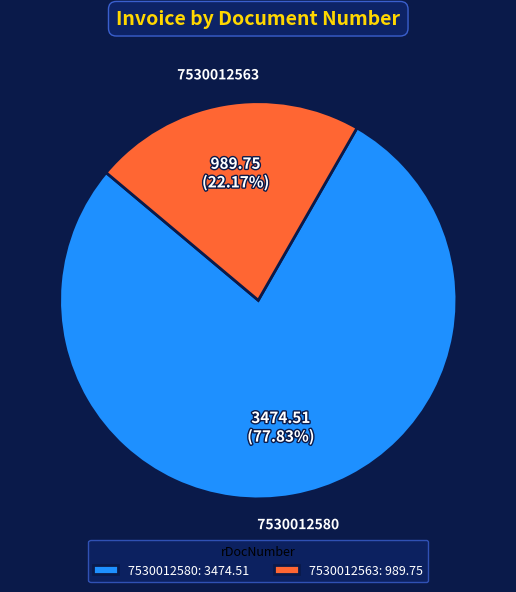

The 7530012563 slice represents 22% of the pie. True or false?

True